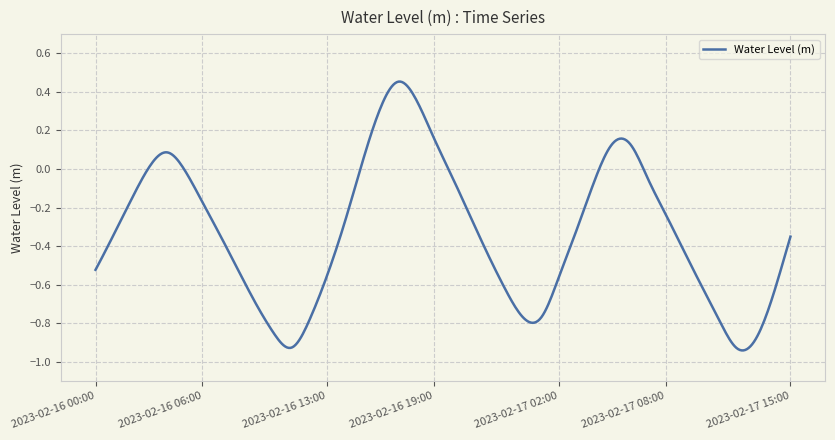

How many lines are shown in the chart?

1